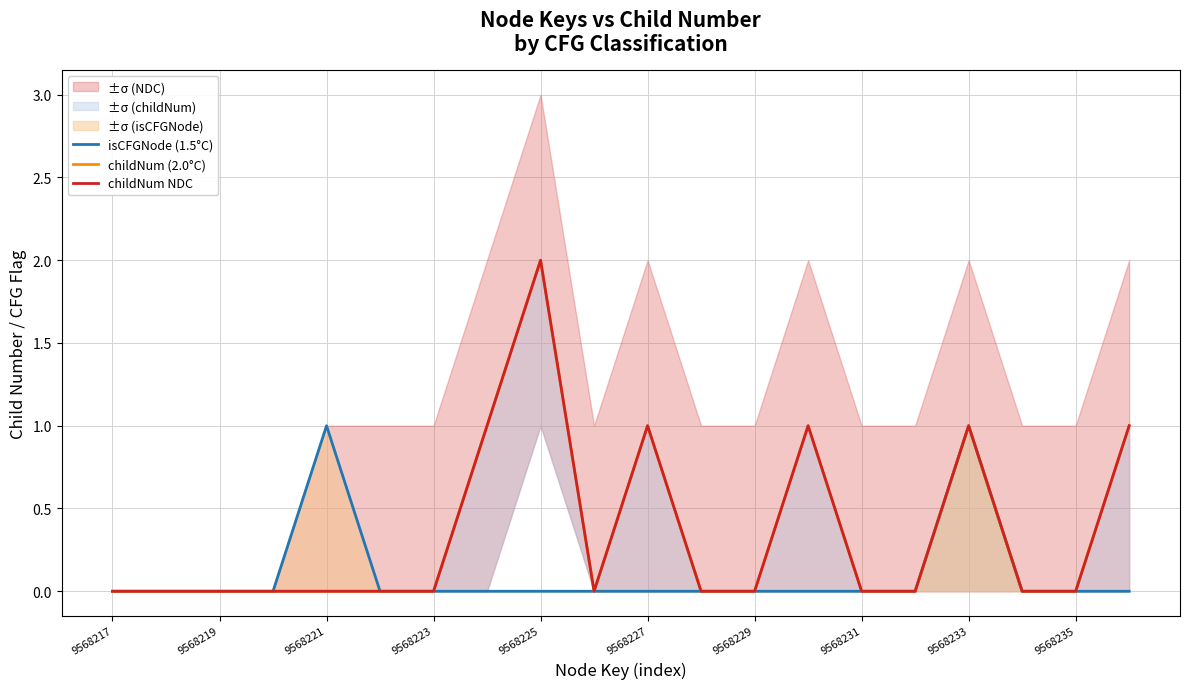

The isCFGNode (1.5°C) series shows 0 at 9568223. True or false?

True